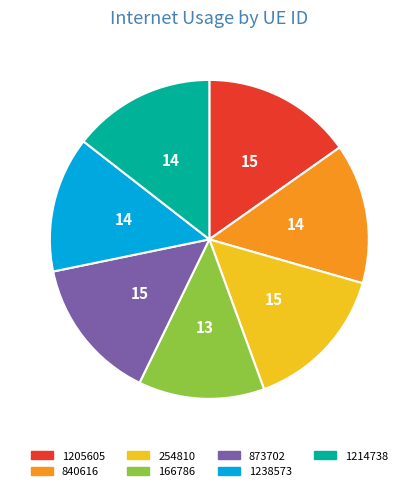

Do 840616 and 1205605 together represent more than half of the pie?

No